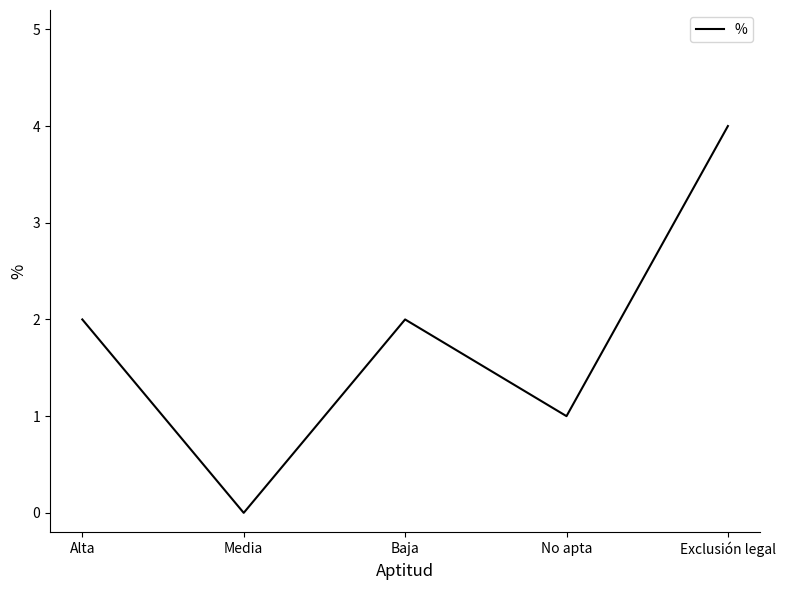

At which category does the data reach its first local peak?

Baja